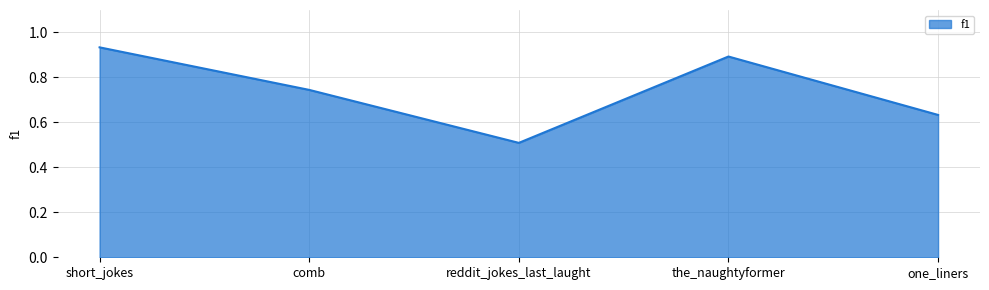

What position from the left is reddit_jokes_last_laught?

3